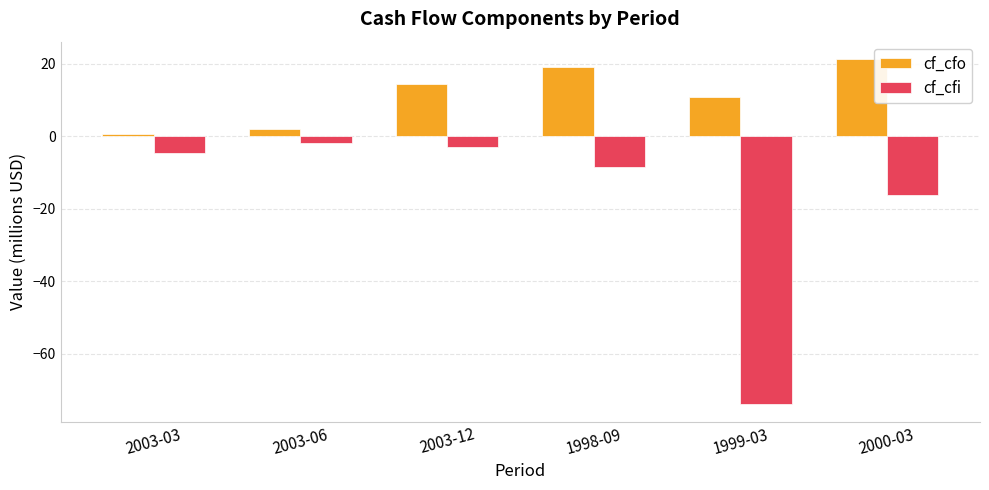

What is the sum of the cf_cfo values at 2003-06 and 2000-03?

23.4